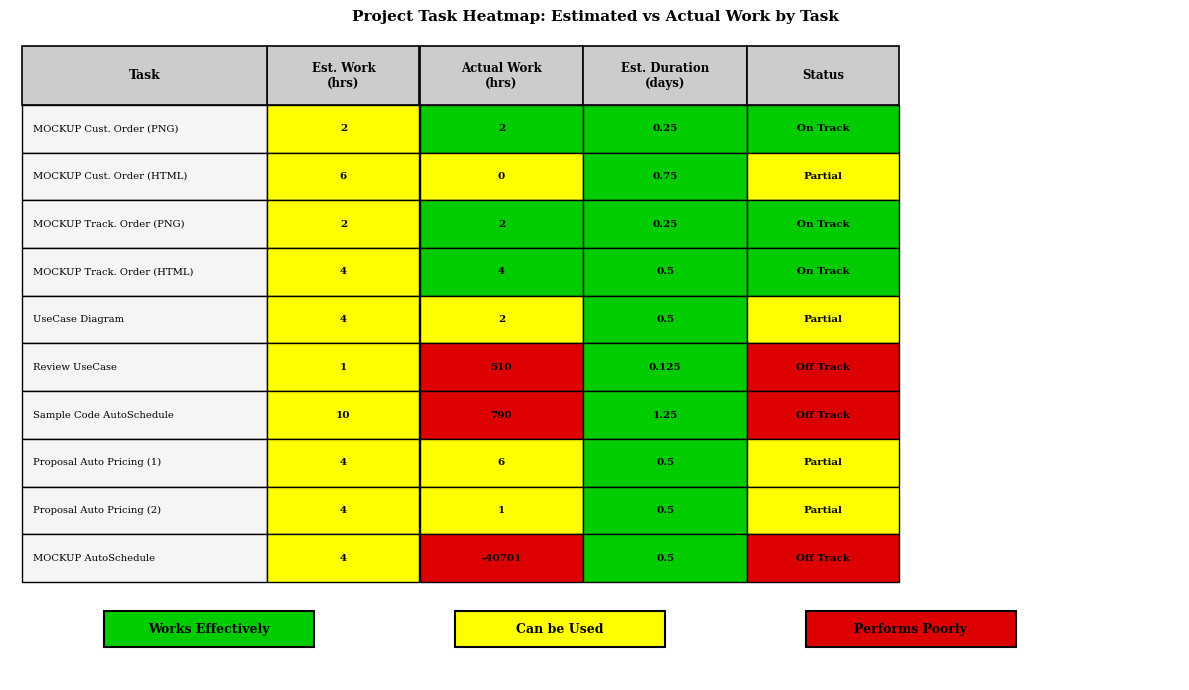

What is the total value across all series at 0?

31